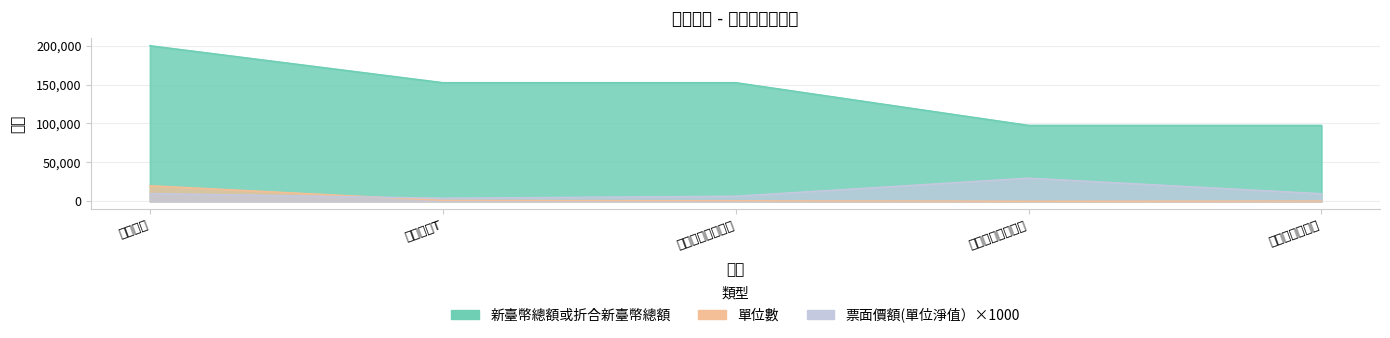

True or false: 新臺幣總額或折合新臺幣總額 has more than 0 points higher than both neighbors.

False